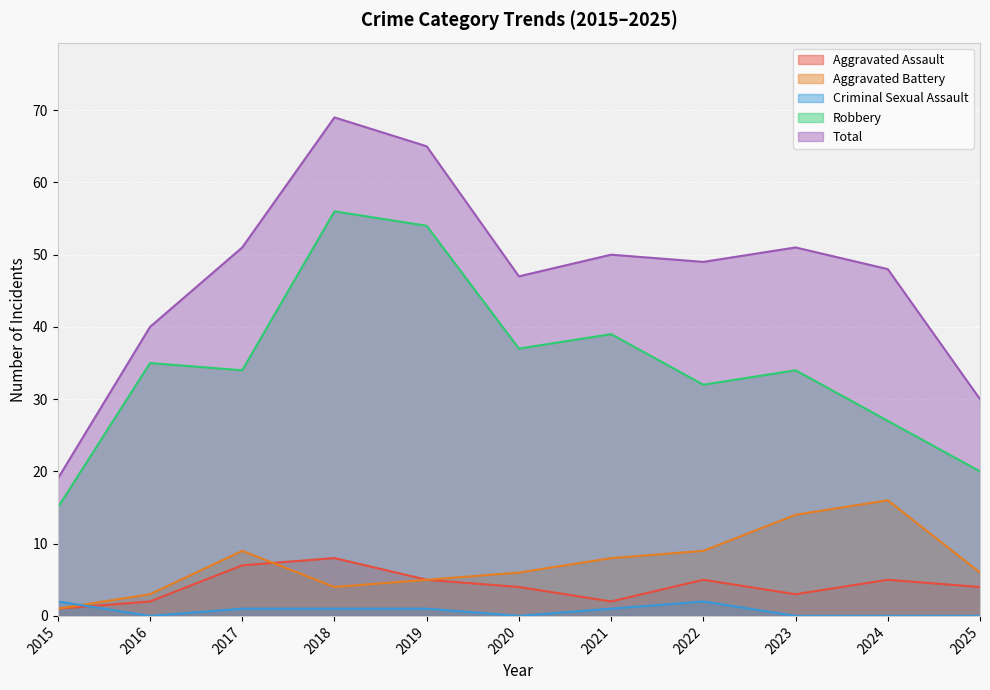

How many lines are shown in the chart?

5